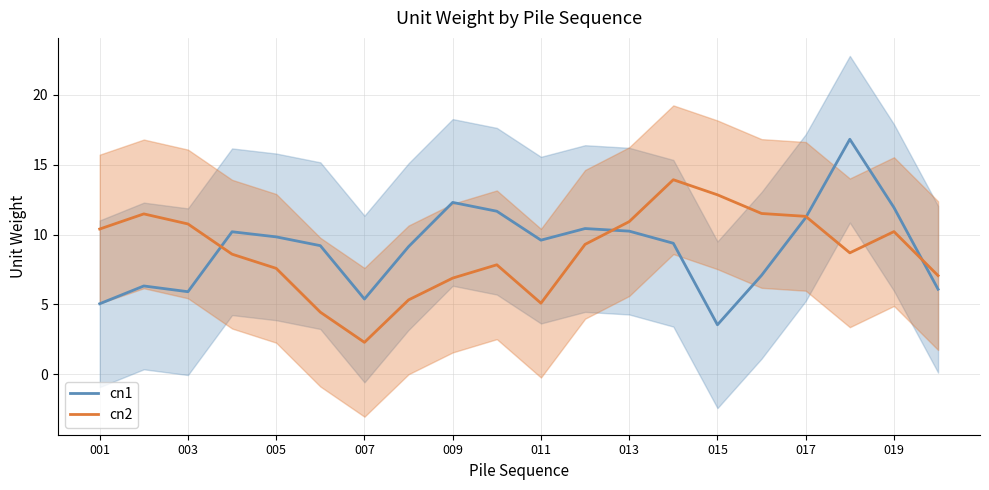

At which label does cn1 reach its minimum?

015